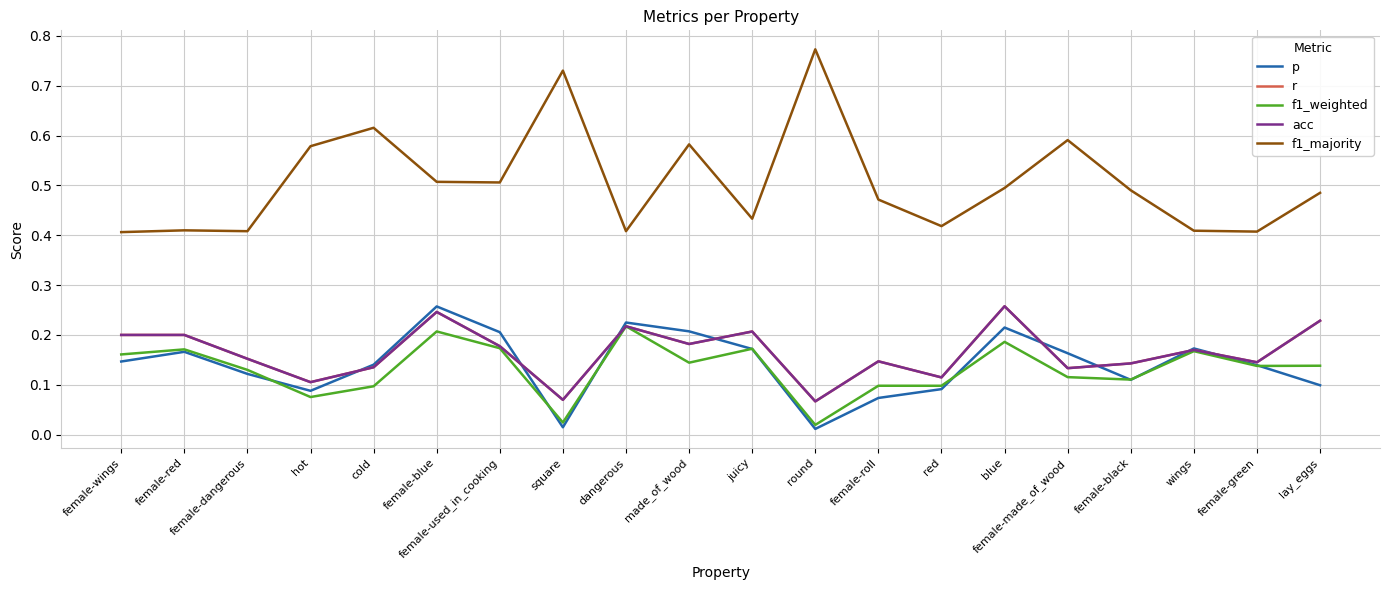

Reading left to right, what are all the values shown in this chart?

p: female-wings=0.1	female-red=0.2	female-dangerous=0.1	hot=0.1	cold=0.1	female-blue=0.3	female-used_in_cooking=0.2	square=0.0	dangerous=0.2	made_of_wood=0.2	juicy=0.2	round=0.0	female-roll=0.1	red=0.1	blue=0.2	female-made_of_wood=0.2	female-black=0.1	wings=0.2	female-green=0.1	lay_eggs=0.1
r: female-wings=0.2	female-red=0.2	female-dangerous=0.2	hot=0.1	cold=0.1	female-blue=0.2	female-used_in_cooking=0.2	square=0.1	dangerous=0.2	made_of_wood=0.2	juicy=0.2	round=0.1	female-roll=0.1	red=0.1	blue=0.3	female-made_of_wood=0.1	female-black=0.1	wings=0.2	female-green=0.1	lay_eggs=0.2
f1_weighted: female-wings=0.2	female-red=0.2	female-dangerous=0.1	hot=0.1	cold=0.1	female-blue=0.2	female-used_in_cooking=0.2	square=0.0	dangerous=0.2	made_of_wood=0.1	juicy=0.2	round=0.0	female-roll=0.1	red=0.1	blue=0.2	female-made_of_wood=0.1	female-black=0.1	wings=0.2	female-green=0.1	lay_eggs=0.1
acc: female-wings=0.2	female-red=0.2	female-dangerous=0.2	hot=0.1	cold=0.1	female-blue=0.2	female-used_in_cooking=0.2	square=0.1	dangerous=0.2	made_of_wood=0.2	juicy=0.2	round=0.1	female-roll=0.1	red=0.1	blue=0.3	female-made_of_wood=0.1	female-black=0.1	wings=0.2	female-green=0.1	lay_eggs=0.2
f1_majority: female-wings=0.4	female-red=0.4	female-dangerous=0.4	hot=0.6	cold=0.6	female-blue=0.5	female-used_in_cooking=0.5	square=0.7	dangerous=0.4	made_of_wood=0.6	juicy=0.4	round=0.8	female-roll=0.5	red=0.4	blue=0.5	female-made_of_wood=0.6	female-black=0.5	wings=0.4	female-green=0.4	lay_eggs=0.5